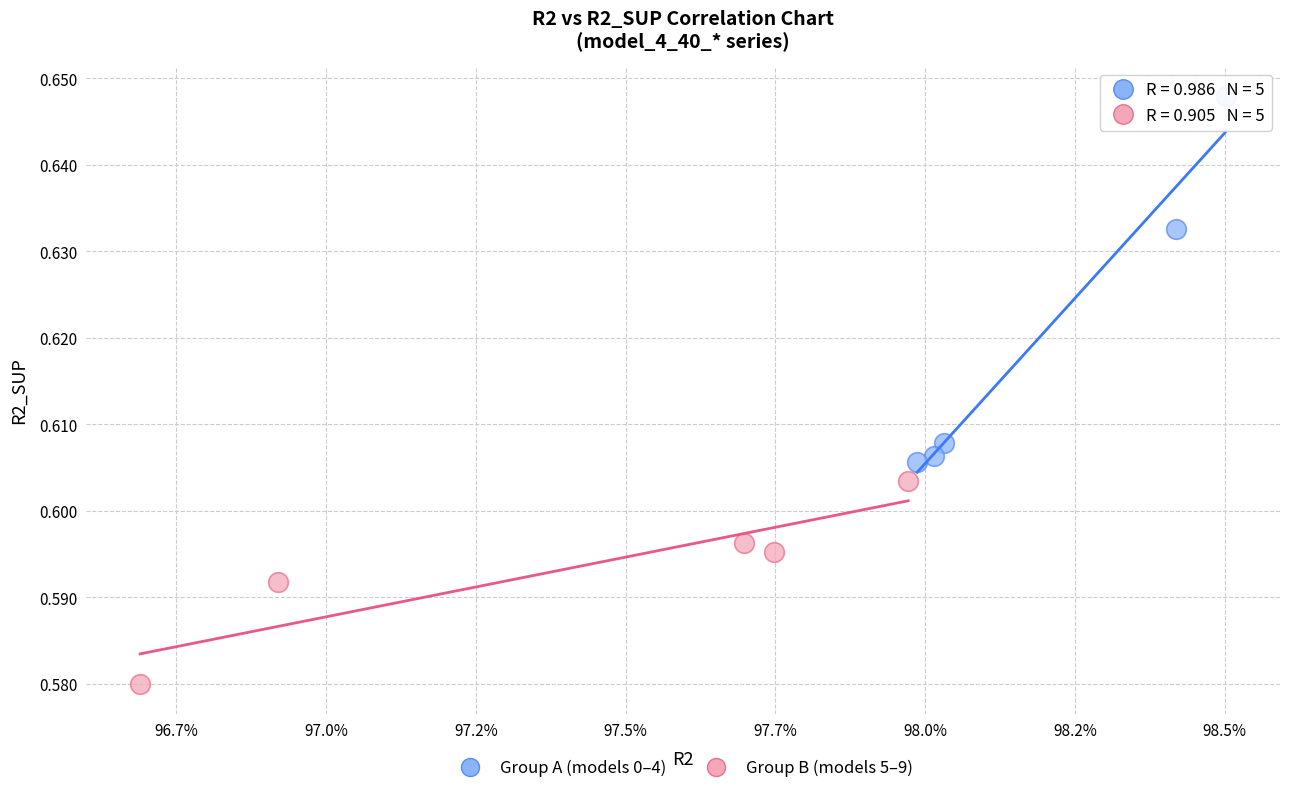

Which series contains the lowest Y value?

Group B (models 5–9)